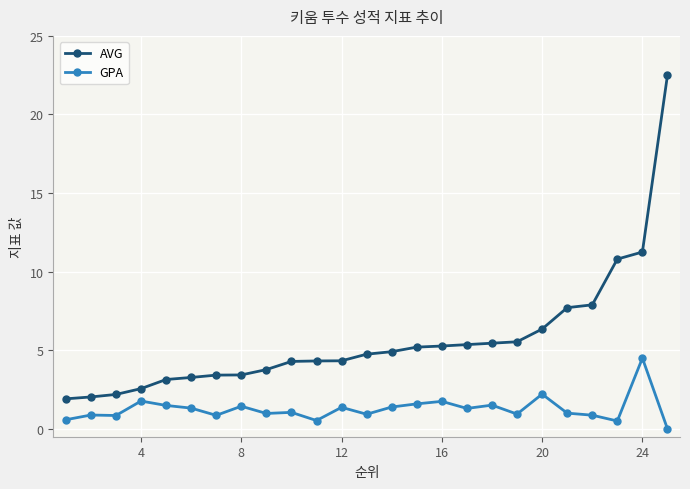

What is the difference between the second highest and second lowest values in the AVG series?

9.2